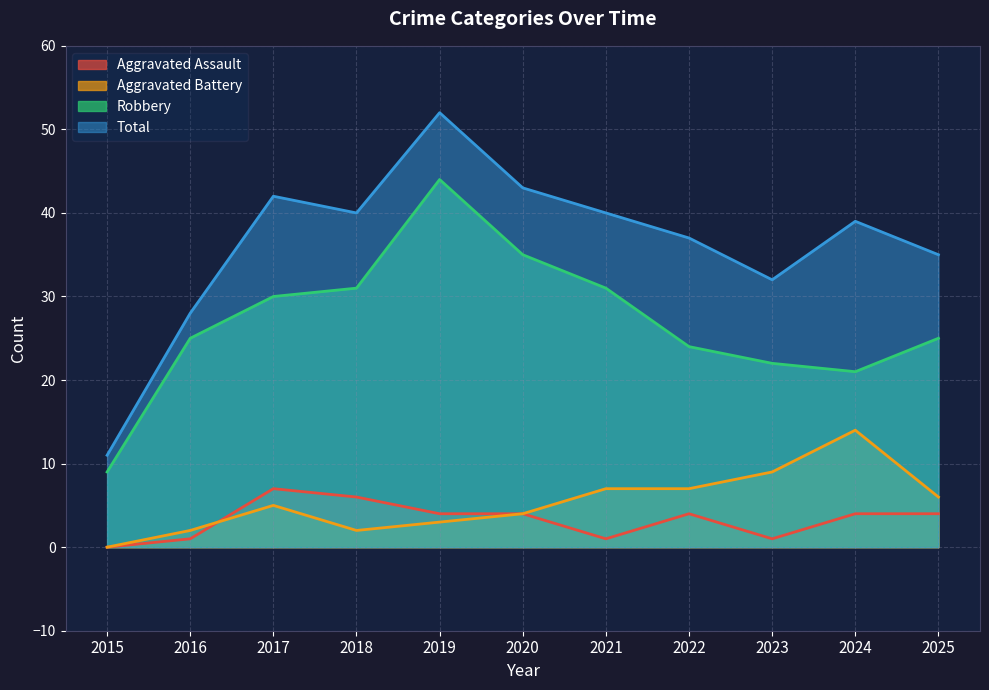

Where does the Total series first go above 39?

2017